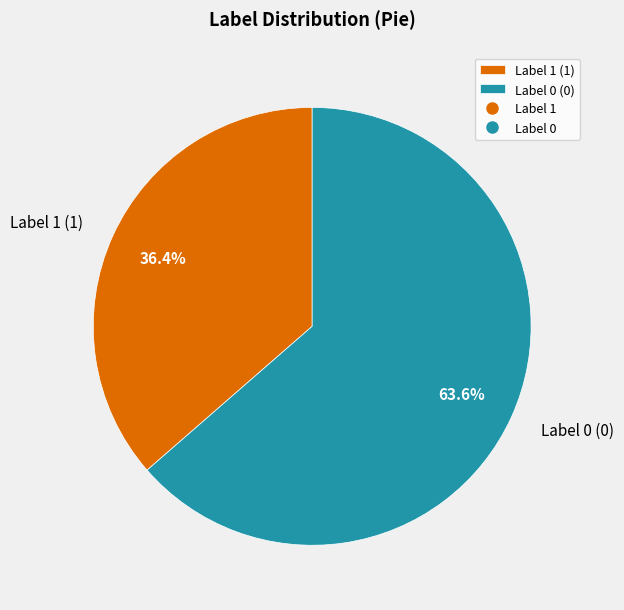

How many slices are in this pie chart?

2